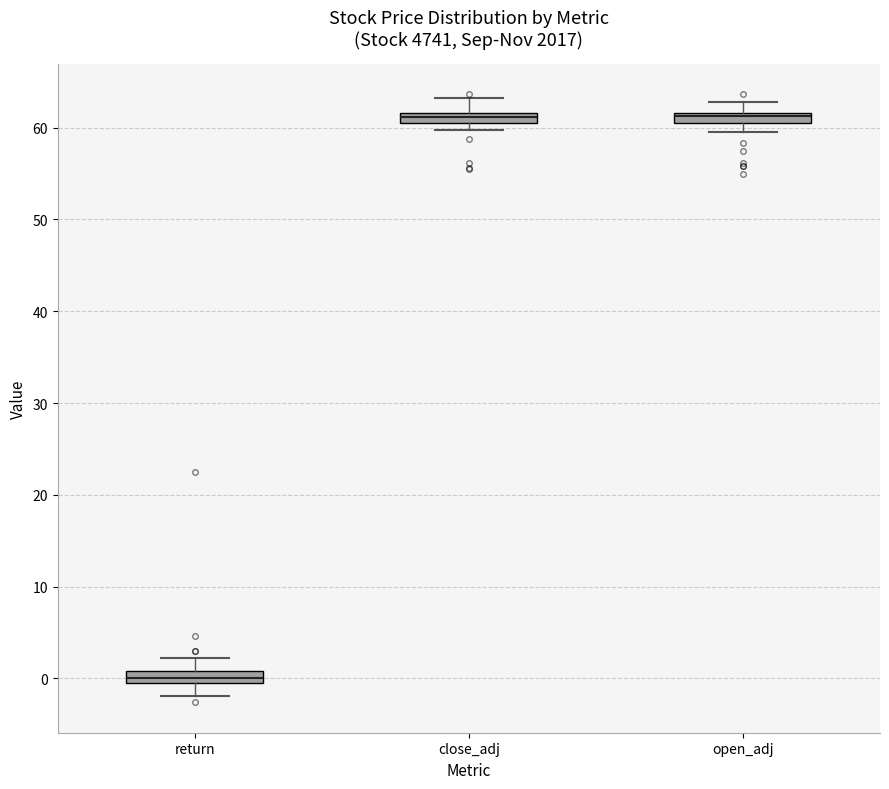

Where is the upper edge of the box for return on the y-axis? The values are not printed on the chart, so give them approximately, as read against the axis.

1